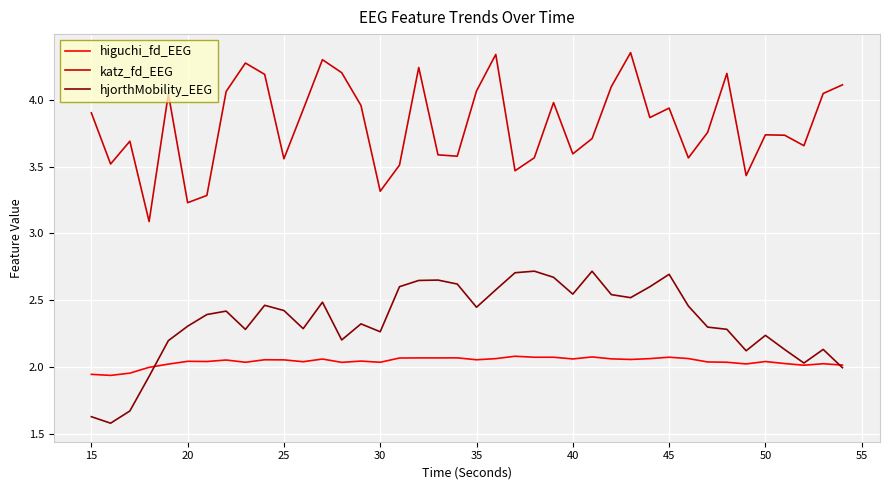

True or false: higuchi_fd_EEG and katz_fd_EEG cross at least once.

False